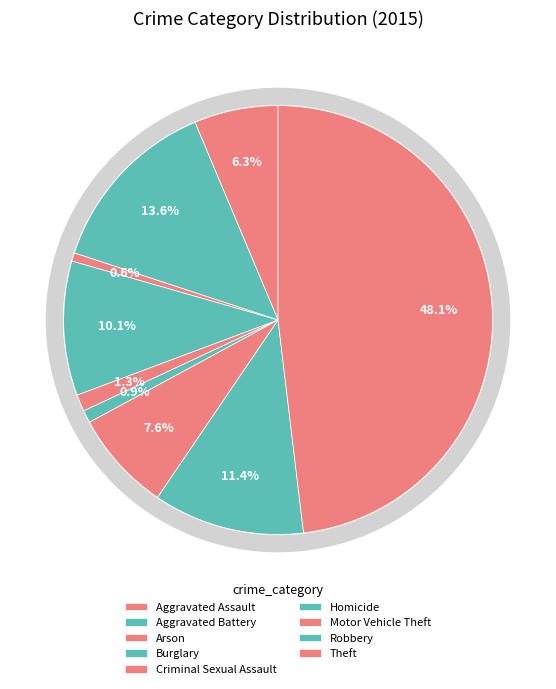

Which category has the smallest portion of the pie?

Arson